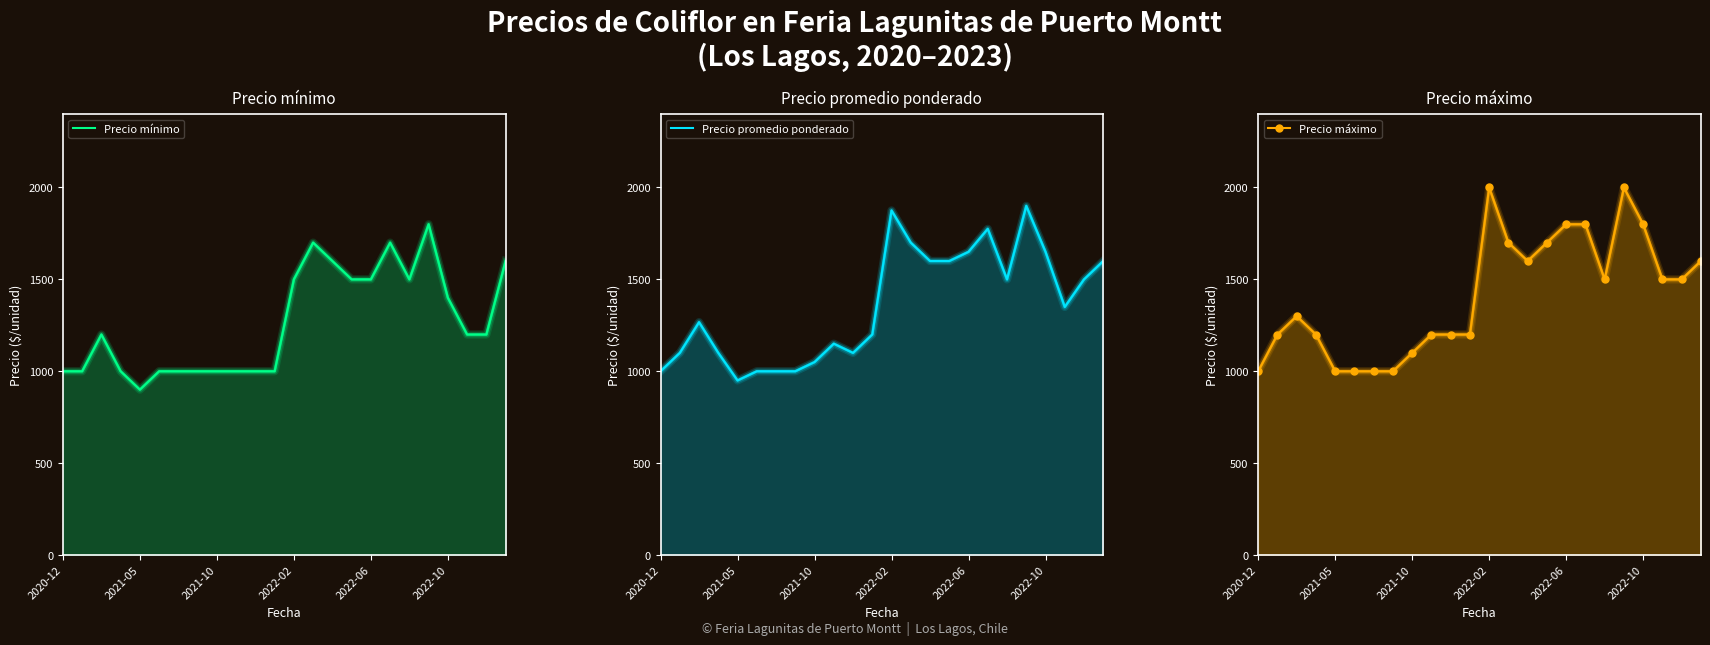

True or false: Precio mínimo has more than 2 interior local peaks.

True